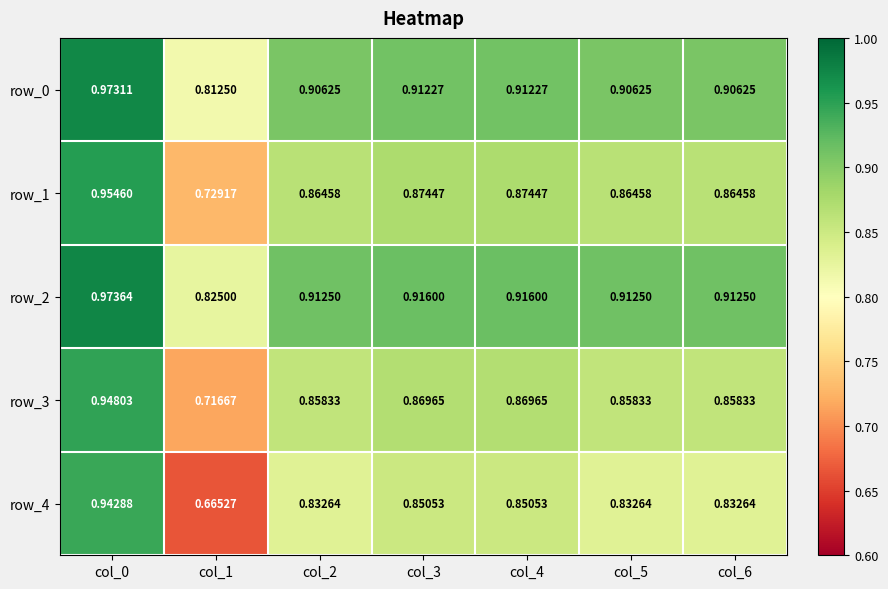

Between col_2 and col_5, which is larger?

col_2